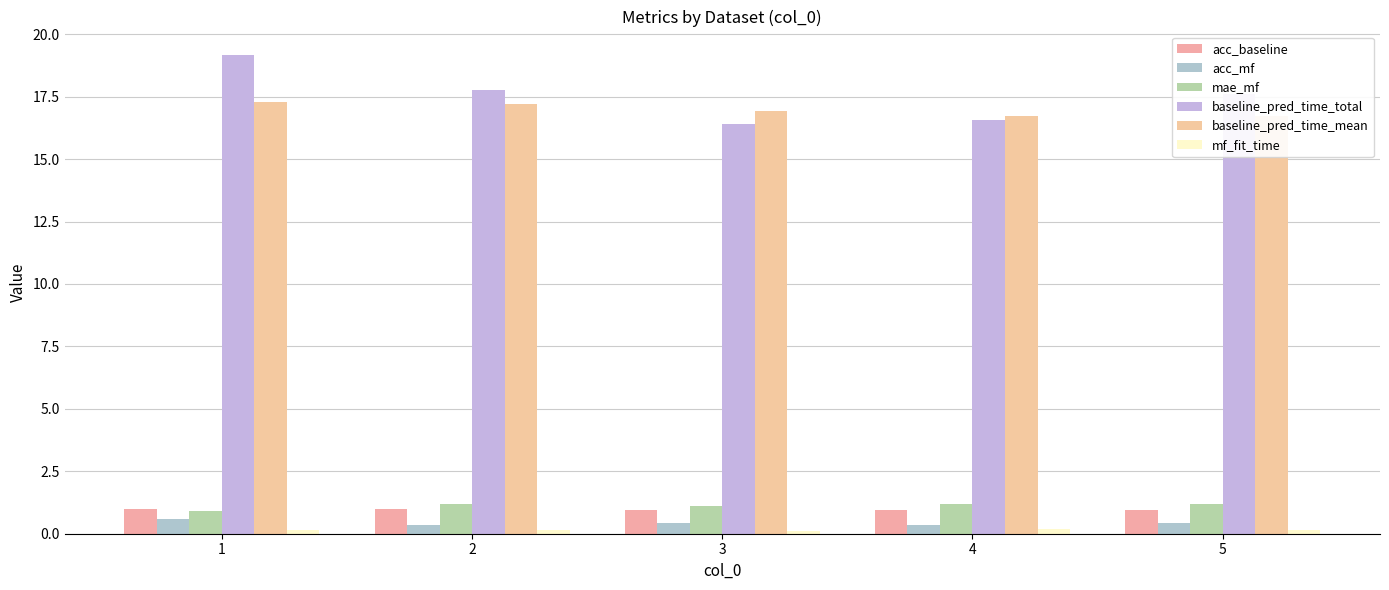

What is the sum of the mae_mf values at 3 and 4?

2.3